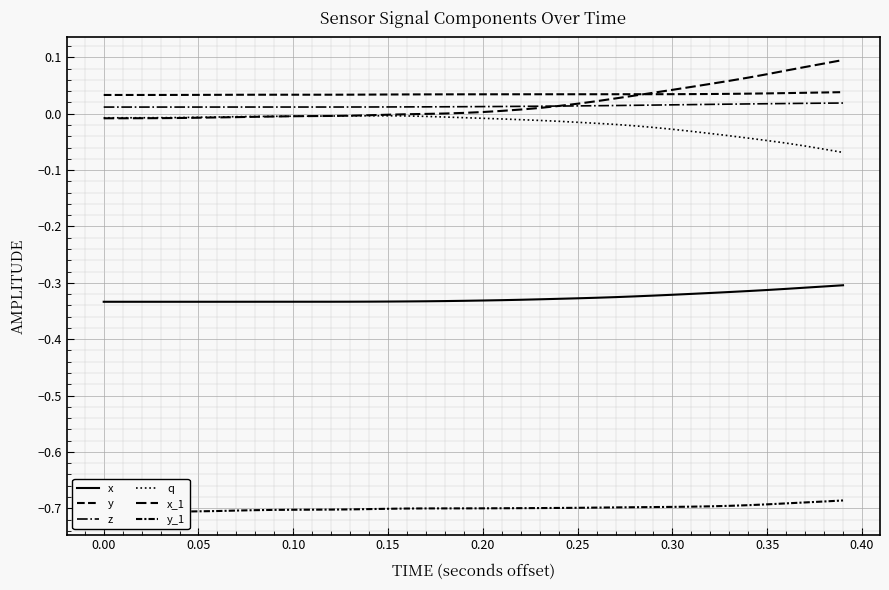

Does the chart display data point markers on the line(s)?

No